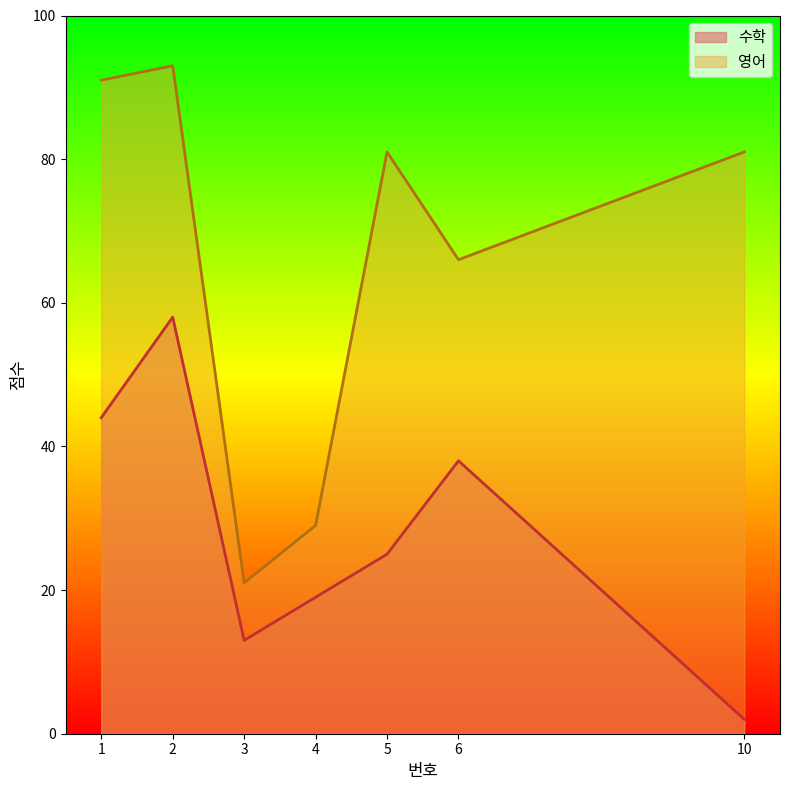

List the series in order of their overall mean, highest first.

영어, 수학